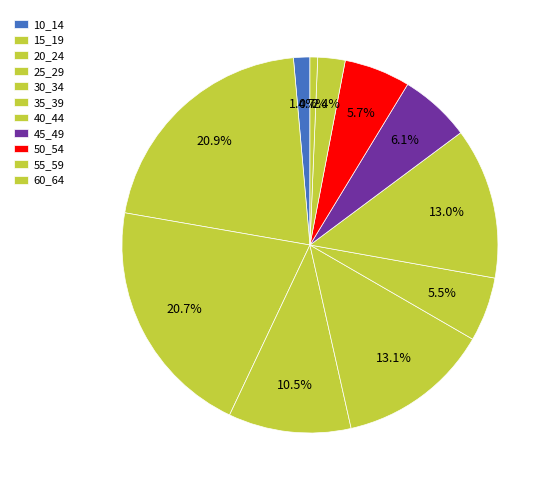

How many segments does this pie chart have?

11